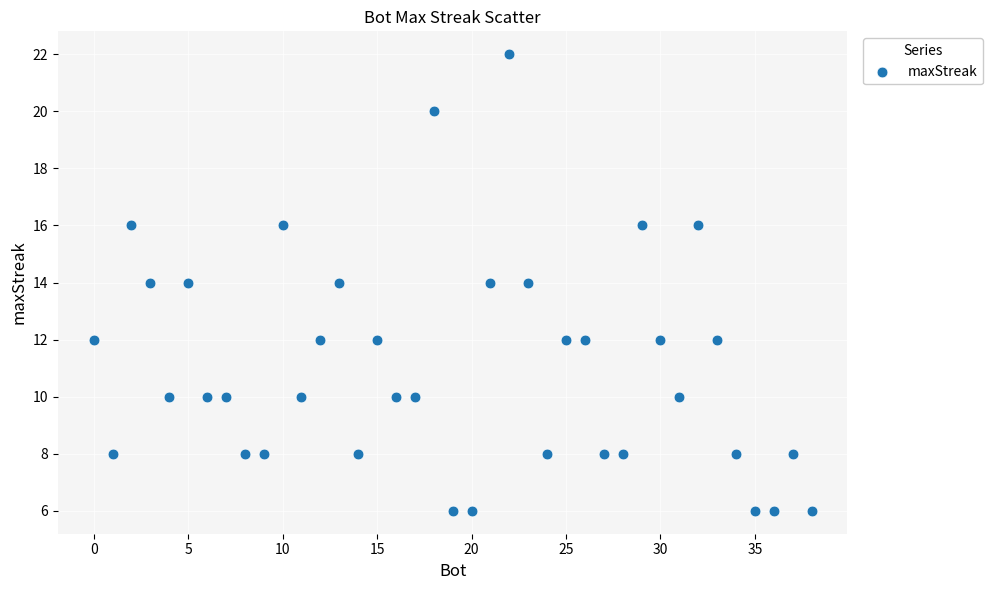

What is the range of Y values (max minus min)?

16